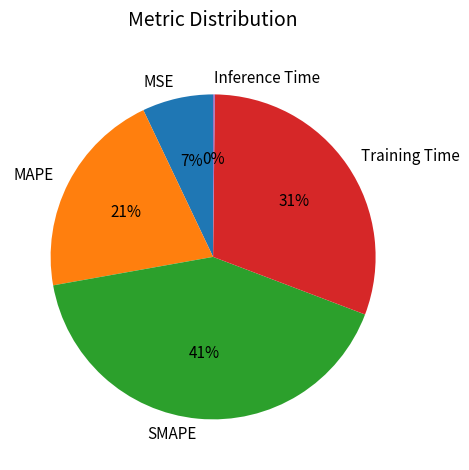

To the nearest percent, what portion does MSE represent?

7%